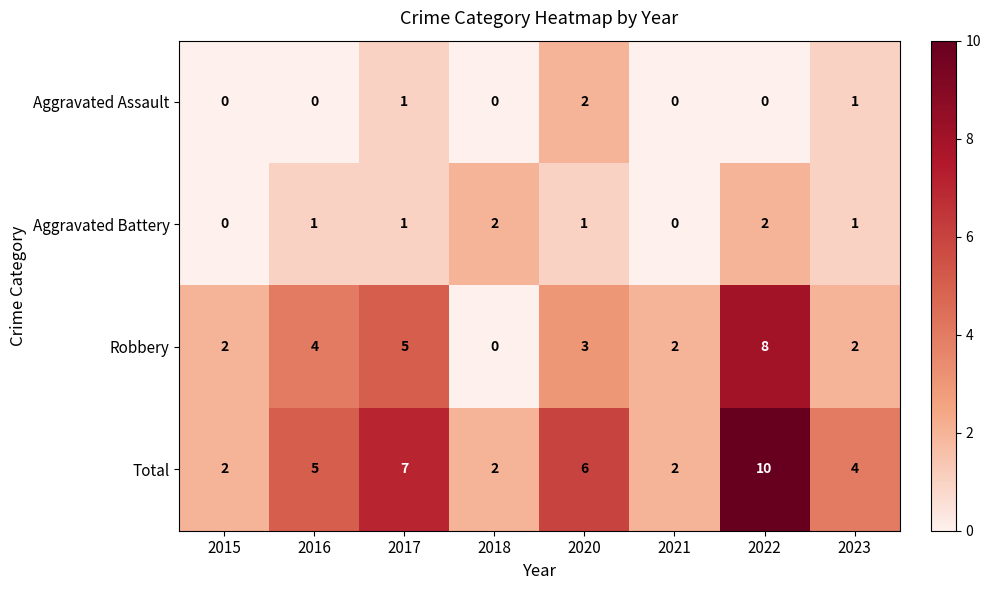

Is the value of Aggravated Assault at 2018 greater than the value of Total at 2015?

No